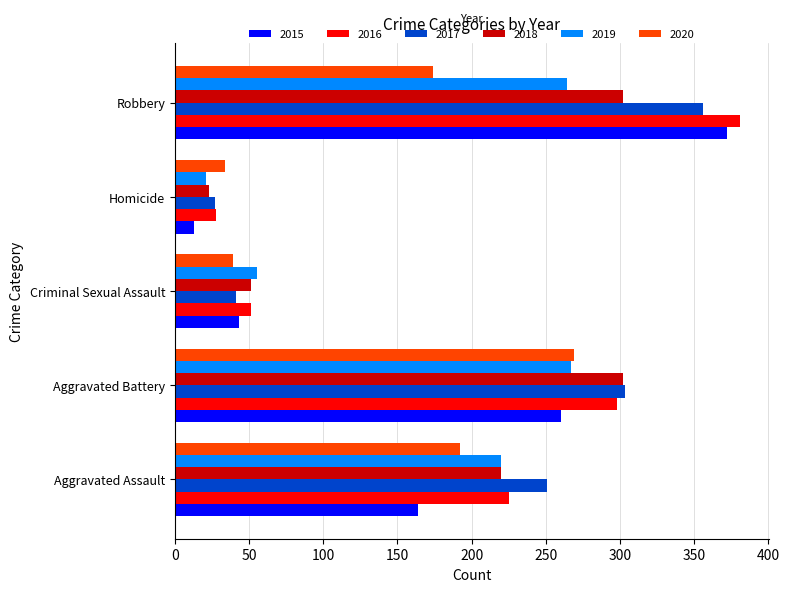

What are all the series names shown in the legend?

2015, 2016, 2017, 2018, 2019, 2020